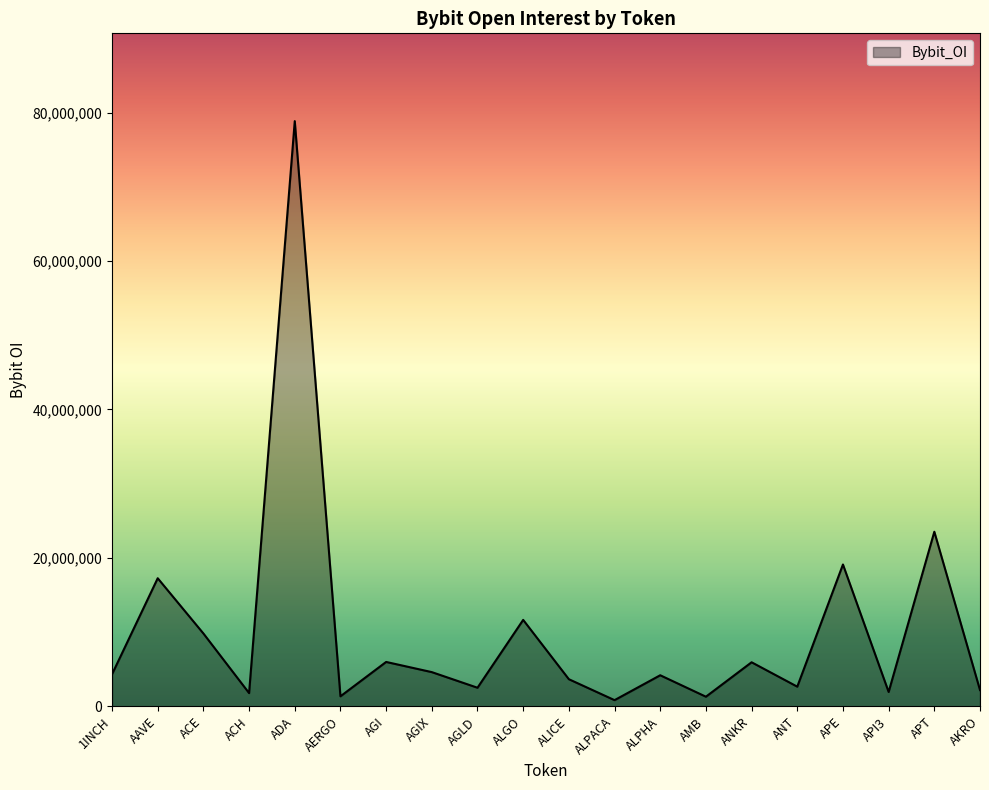

What is the ratio of the value at AGIX to the value at 1INCH?

1.1